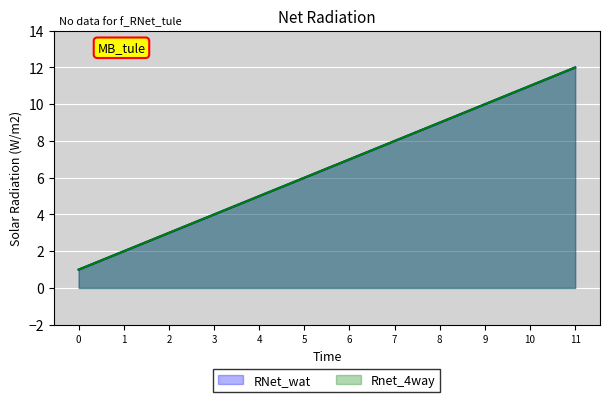

Which series has the largest range (max minus min)?

RNet_wat